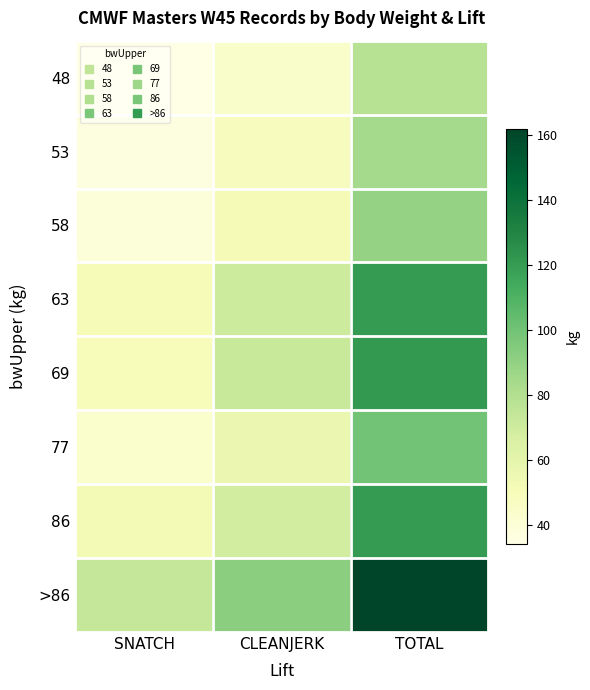

What is the smallest value displayed?

34